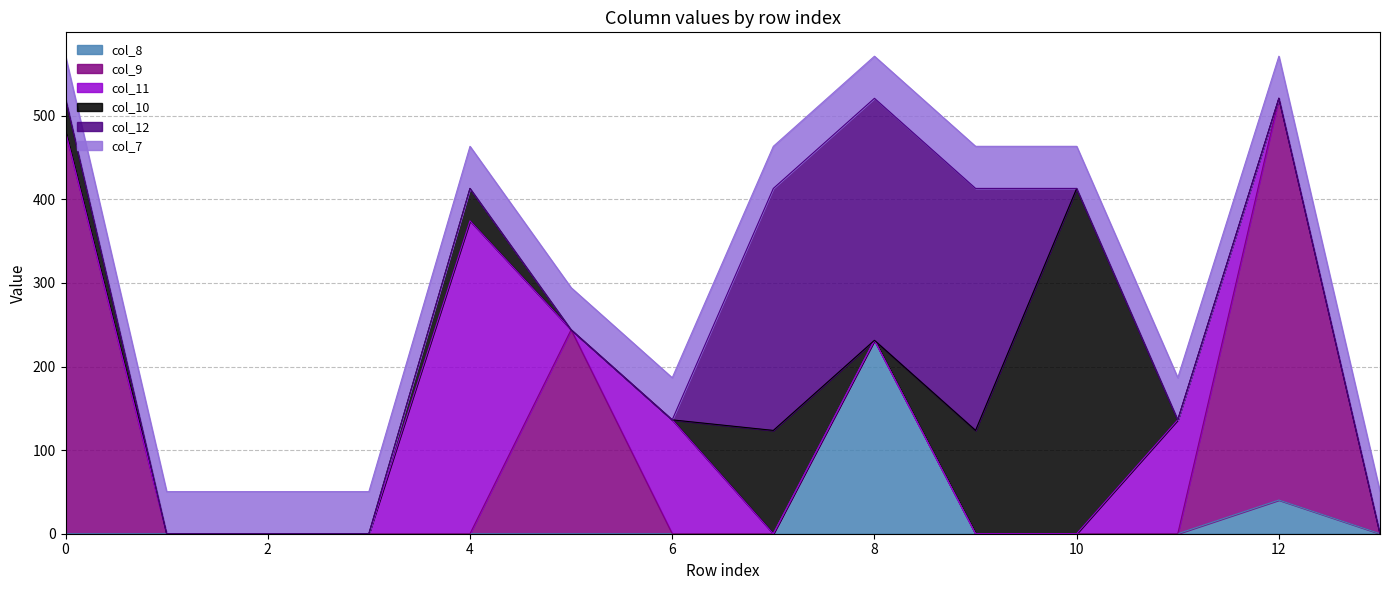

What is the average value of the col_12 series?

62.0